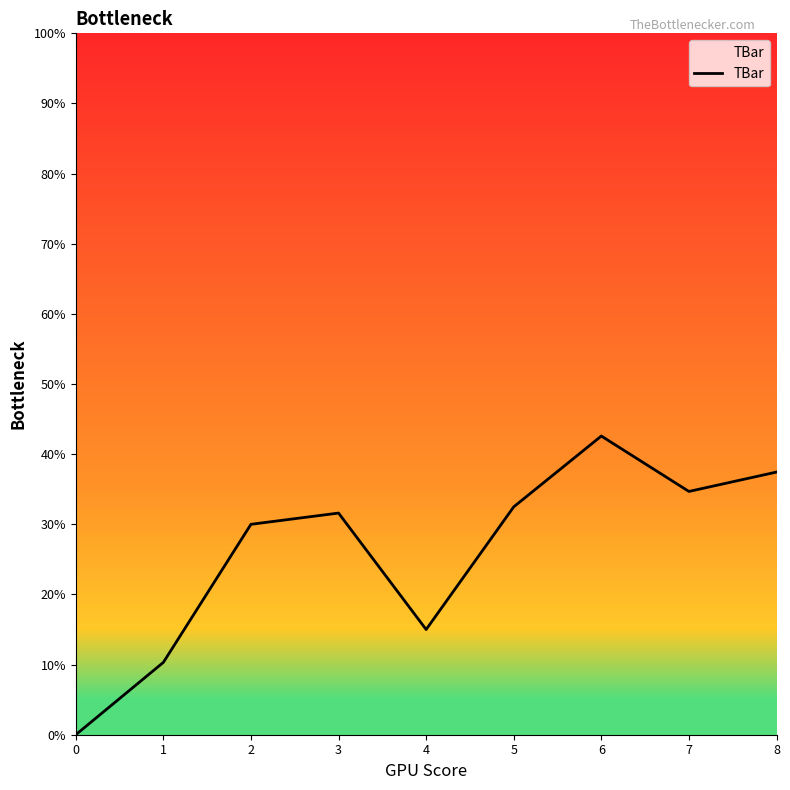

How many categories are shown in the chart?

9